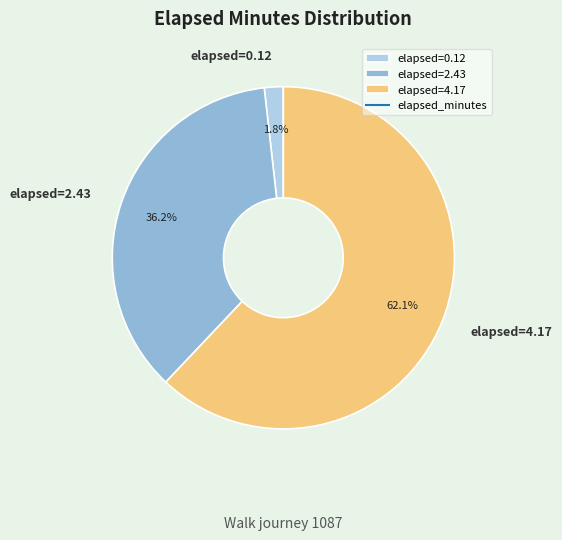

Which has a higher value, elapsed=4.17 or elapsed=2.43?

elapsed=4.17